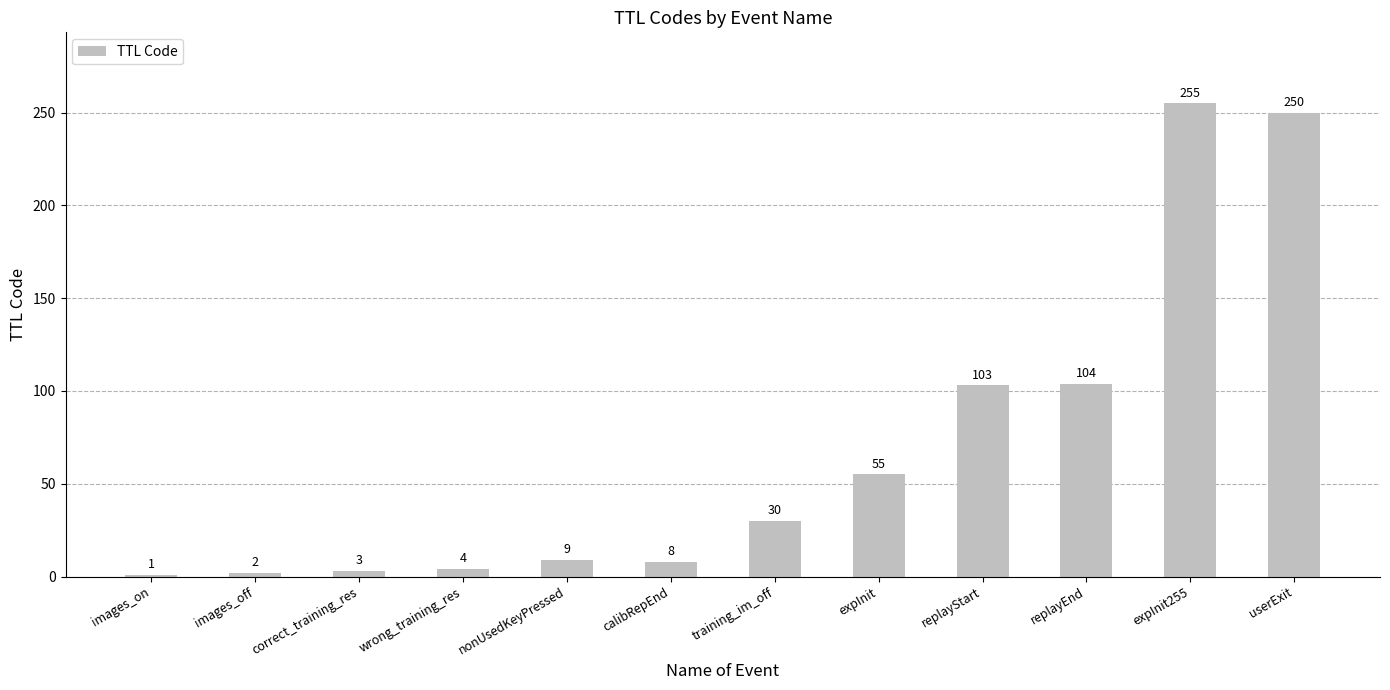

What is the difference between the second highest and second lowest values?

248